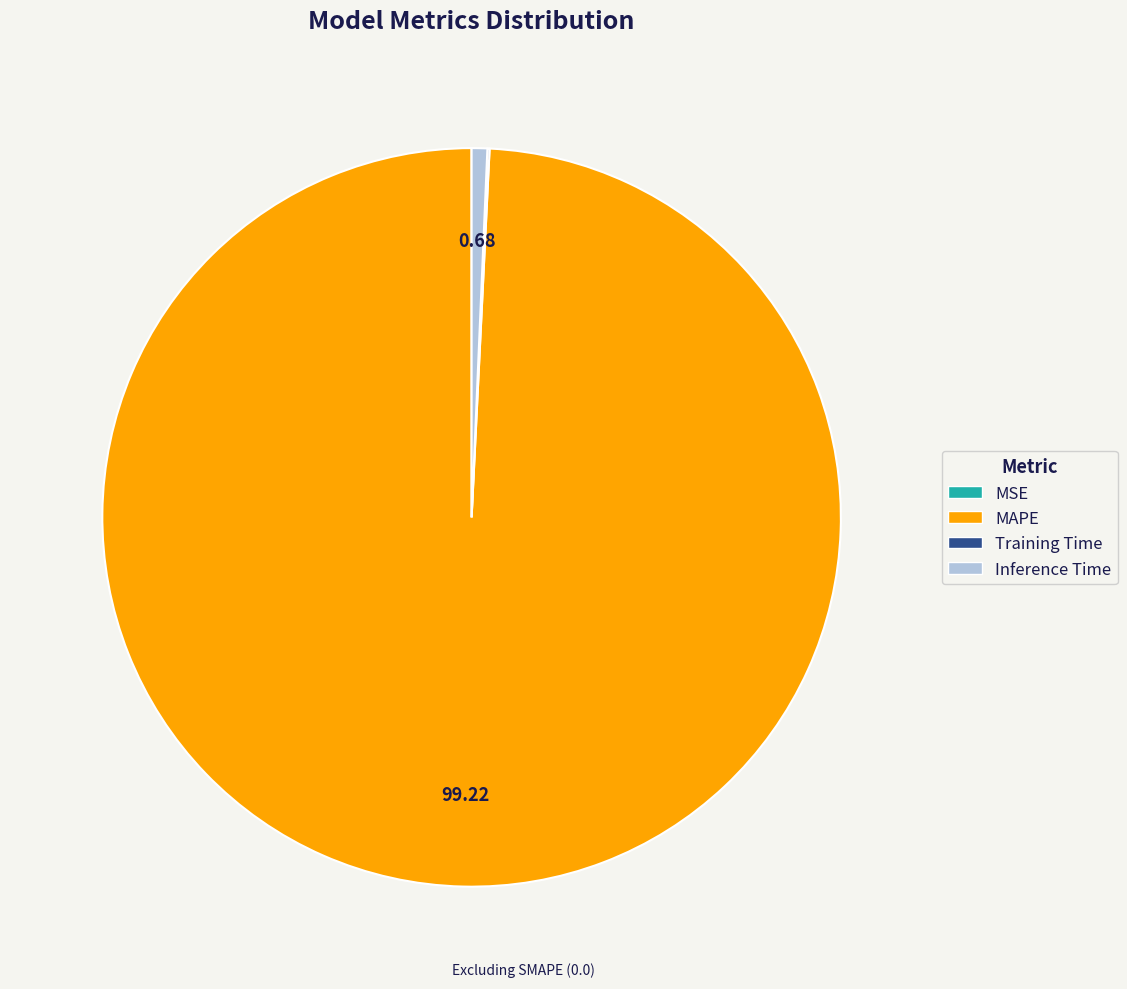

Does MAPE represent more than half of the total?

Yes